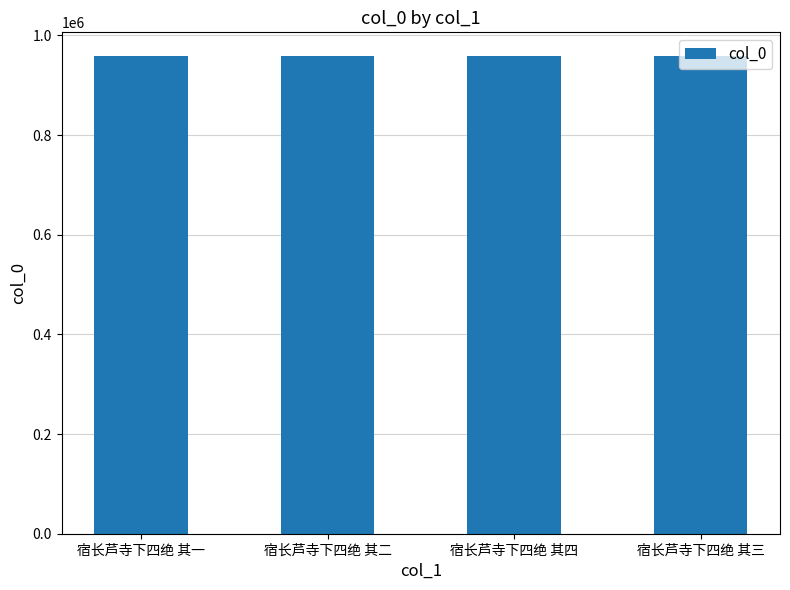

What is the approximate value at 宿长芦寺下四绝 其四?

958137